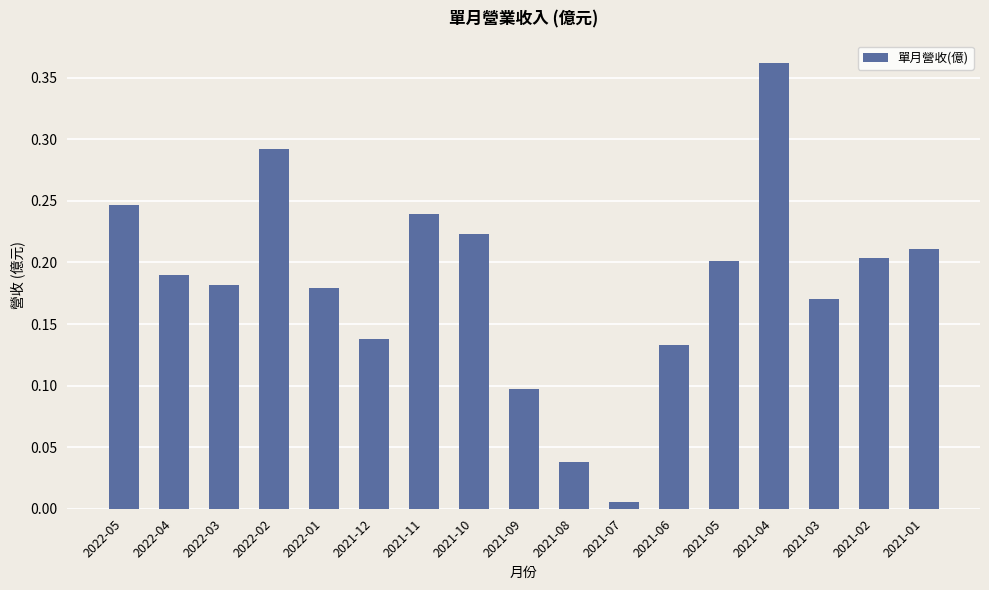

Where is the data nearest to the value 0?

2021-07